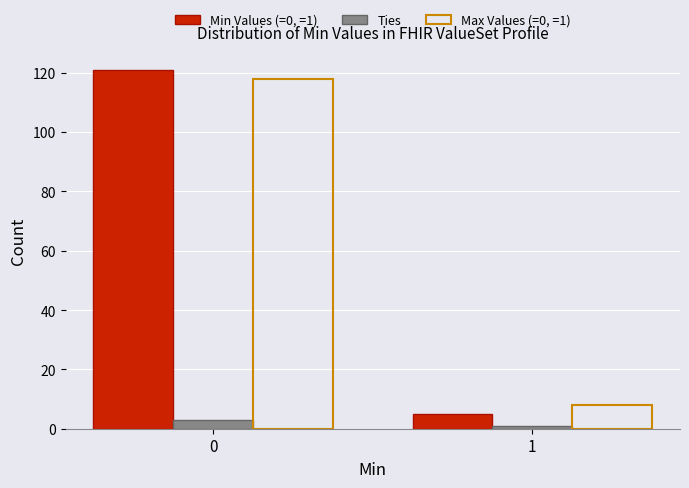

Reading left to right, what are all the values shown in this chart?

Min Values (=0, =1): 0=121	1=5
Ties: 0=3	1=1
Max Values (=0, =1): 0=118	1=8